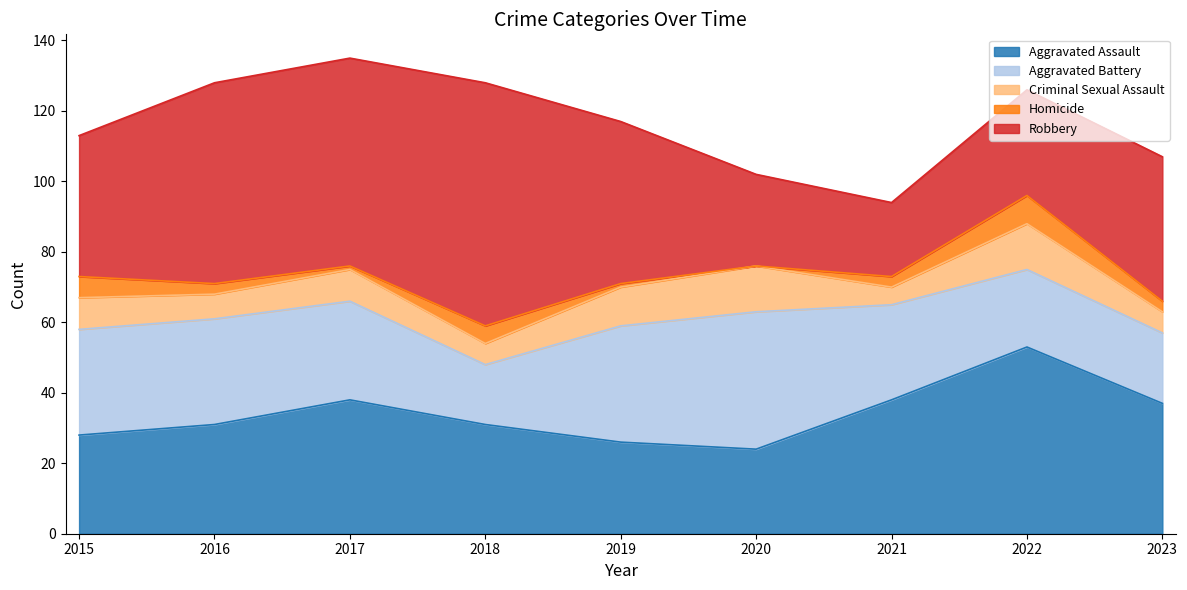

Where is Criminal Sexual Assault nearest to the value 9?

2015